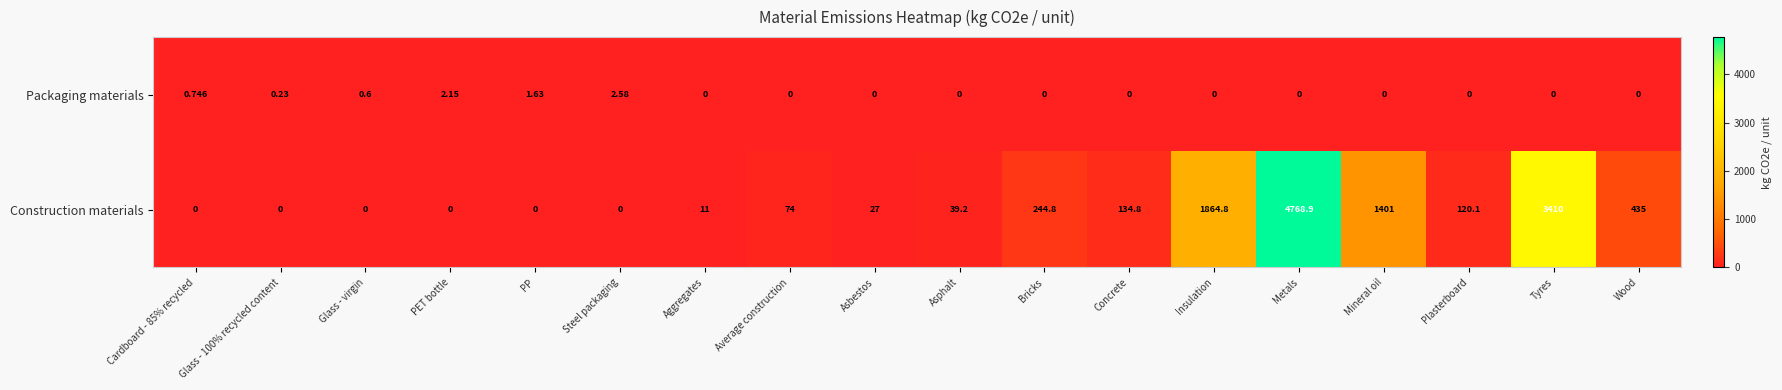

How many data points in Packaging materials are above 0?

6